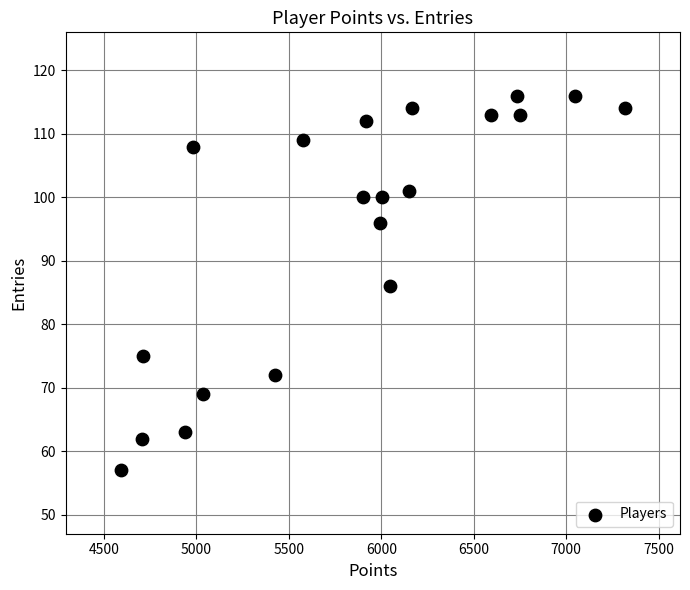

What is the range of X values (max minus min)?

2724